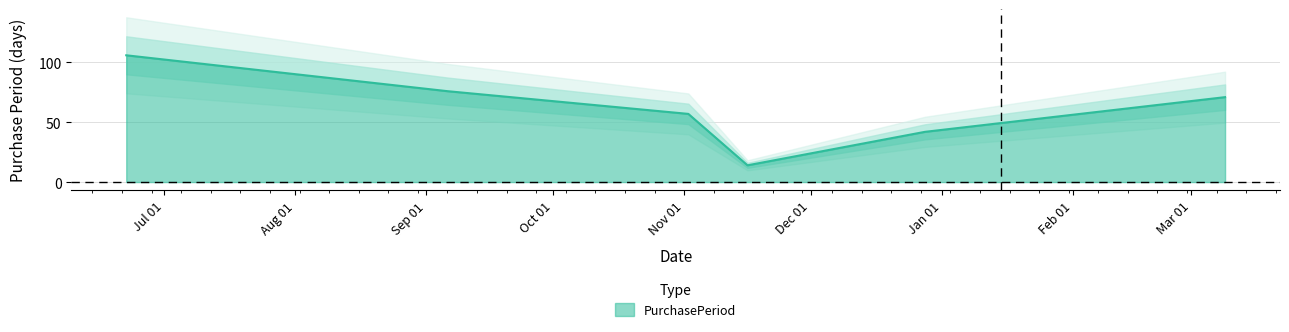

Which label corresponds to the largest value in the chart?

2016-06-22